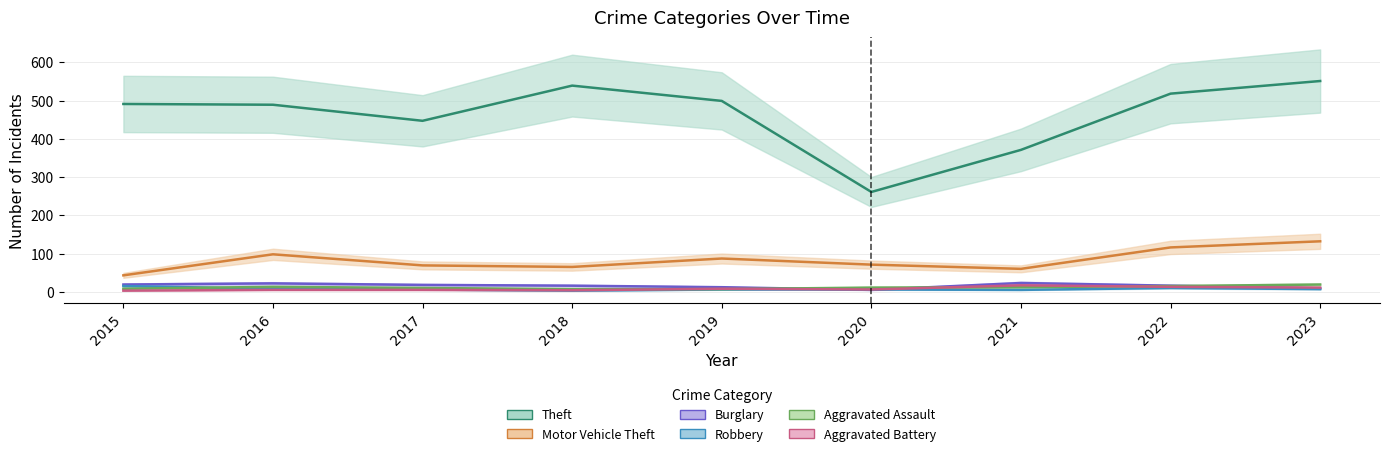

Which category has the lowest value in the Theft series?

2020